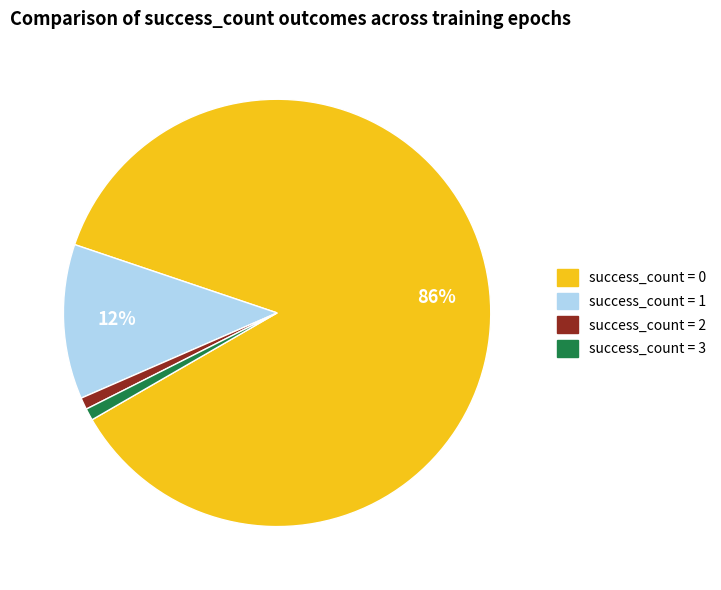

To the nearest percent, what is the average slice percentage?

25%